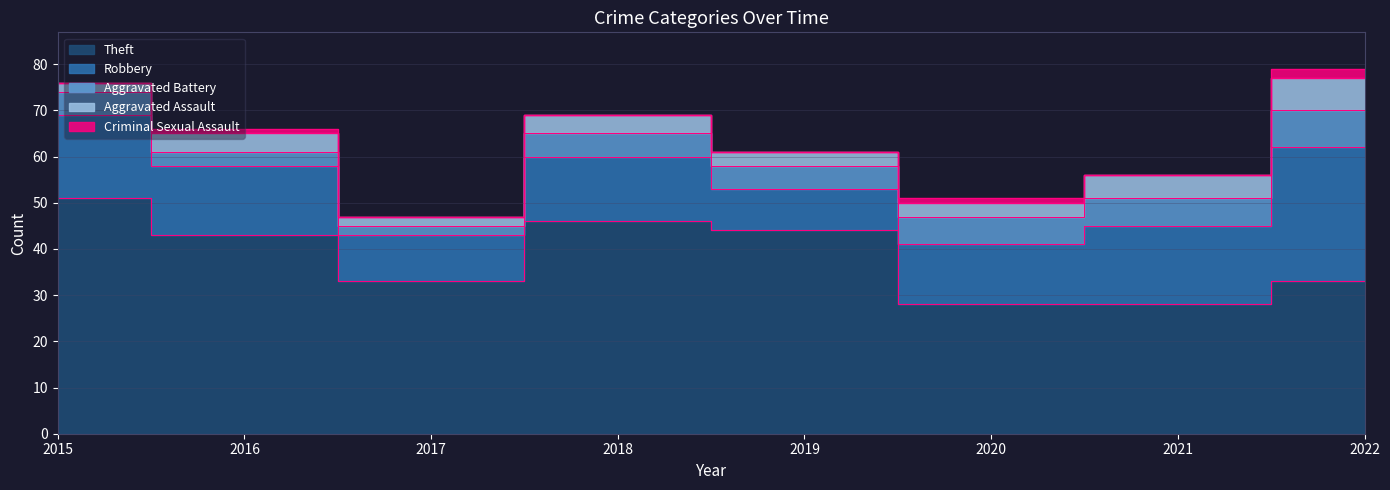

How many interior local peaks does the Theft series have?

1